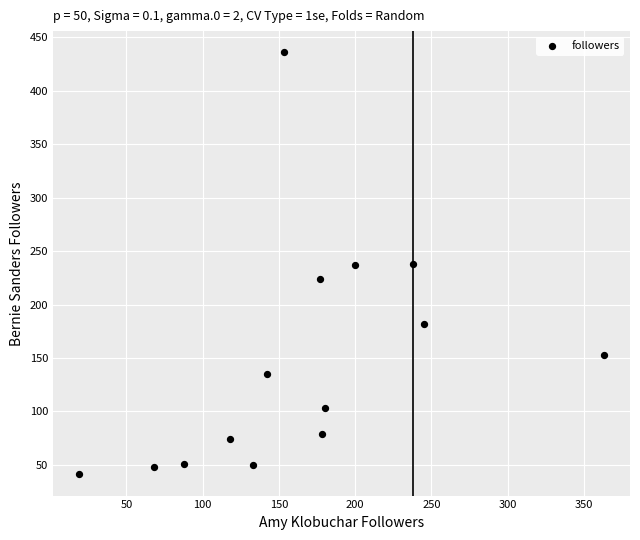

What is the range of X values (max minus min)?

344